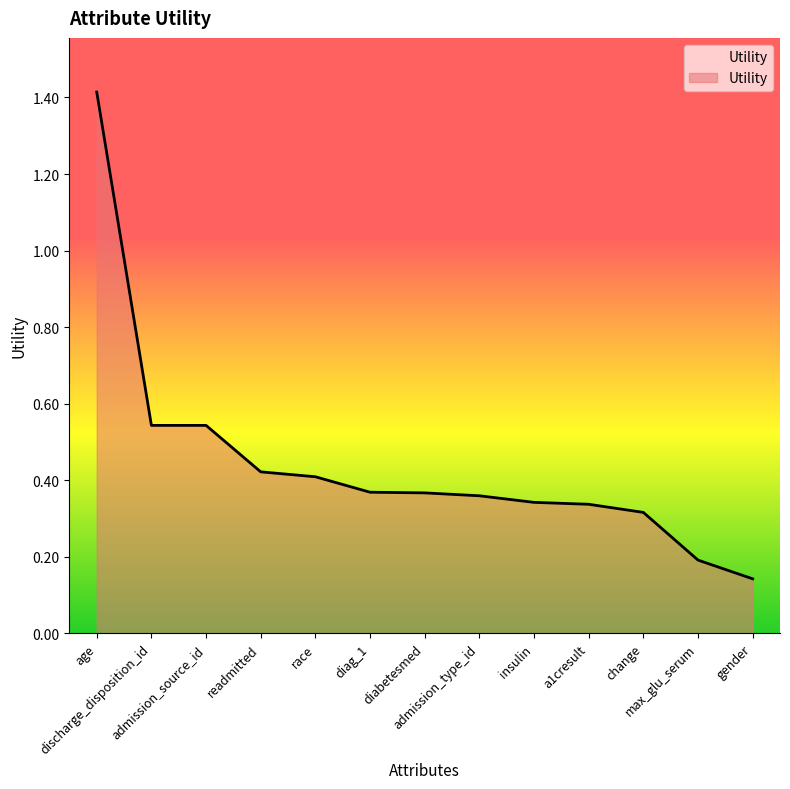

What is the difference between the maximum and minimum values?

1.3